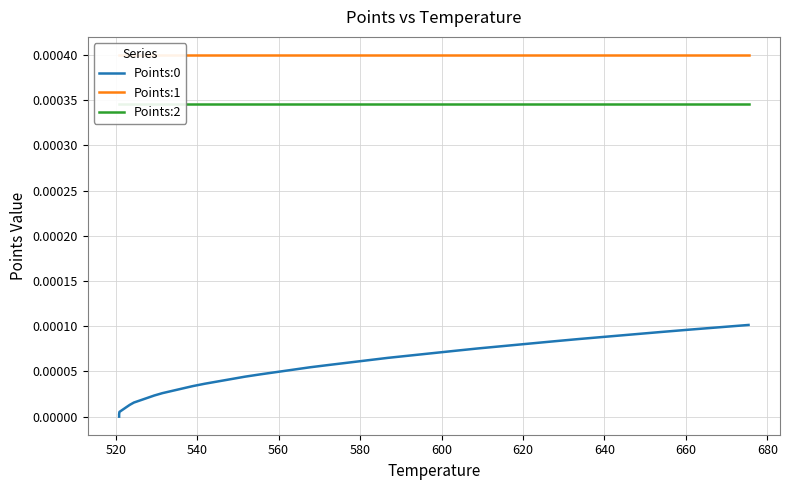

At how many categories does at least one series exceed 0?

40